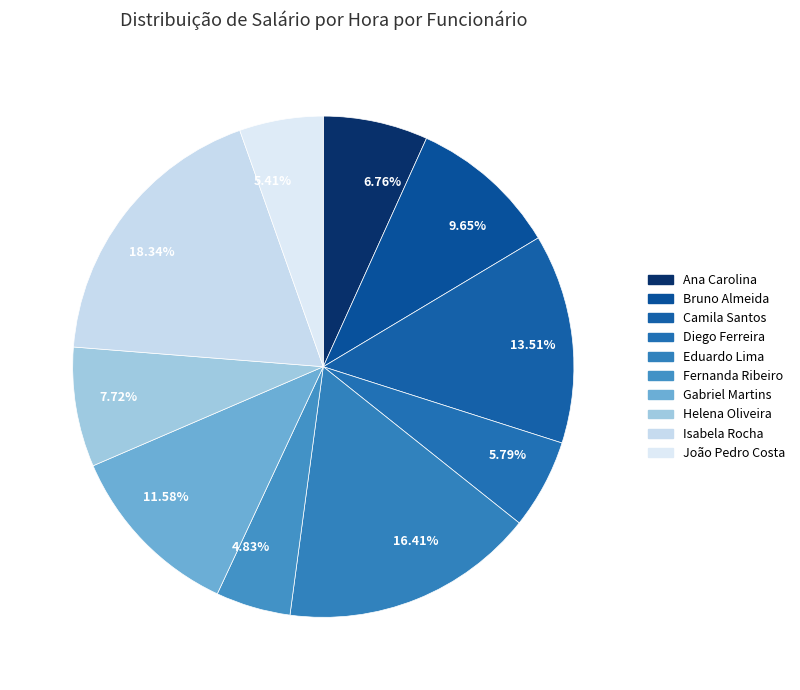

Which category has the smallest portion of the pie?

Fernanda Ribeiro